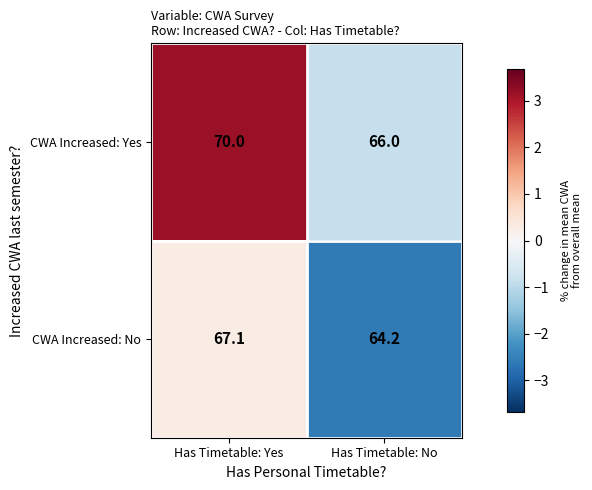

The CWA Increased: Yes series shows 70.0 at Has Timetable: Yes. True or false?

True